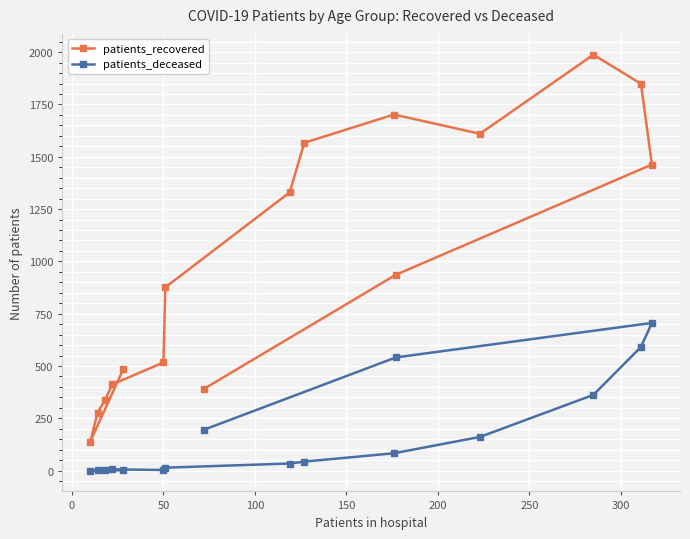

List the series in order of their peak value, lowest first.

patients_deceased, patients_recovered